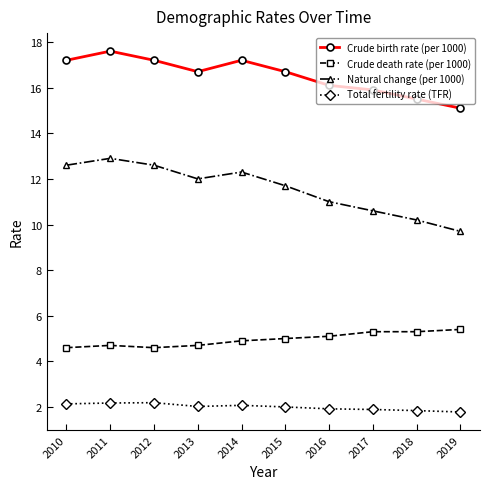

What is the value of the Natural change (per 1000) point at the 2nd from the left?

12.9